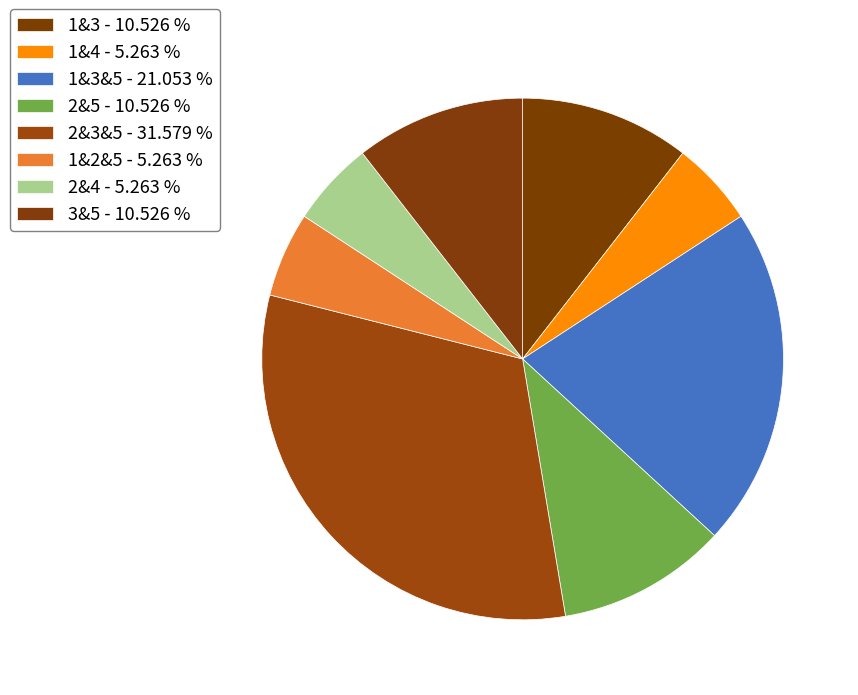

How many slices are in this pie chart?

8